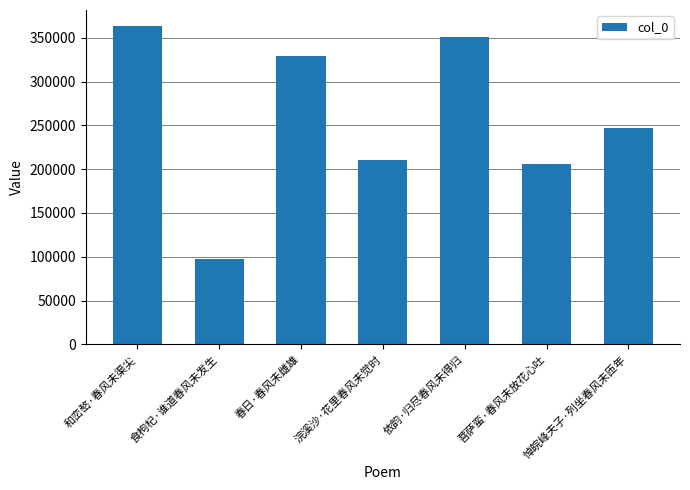

List the labels in order of value, largest first.

和峦嶅·春风未渠尖, 依韵·归尽春风未得归, 春日·春风未雌雄, 悼皖峰夫子·列坐春风未匝年, 浣溪沙·花里春风未觉时, 菩萨蛮·春风未放花心吐, 食枸杞·谁道春风未发生